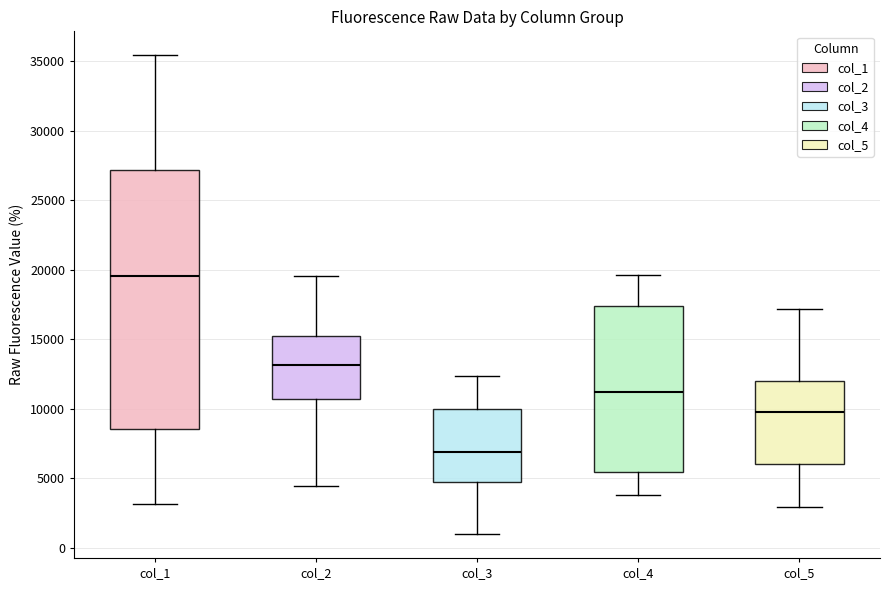

Where does the lower whisker of the box for col_2 end on the y-axis? The values are not printed on the chart, so give them approximately, as read against the axis.

4500